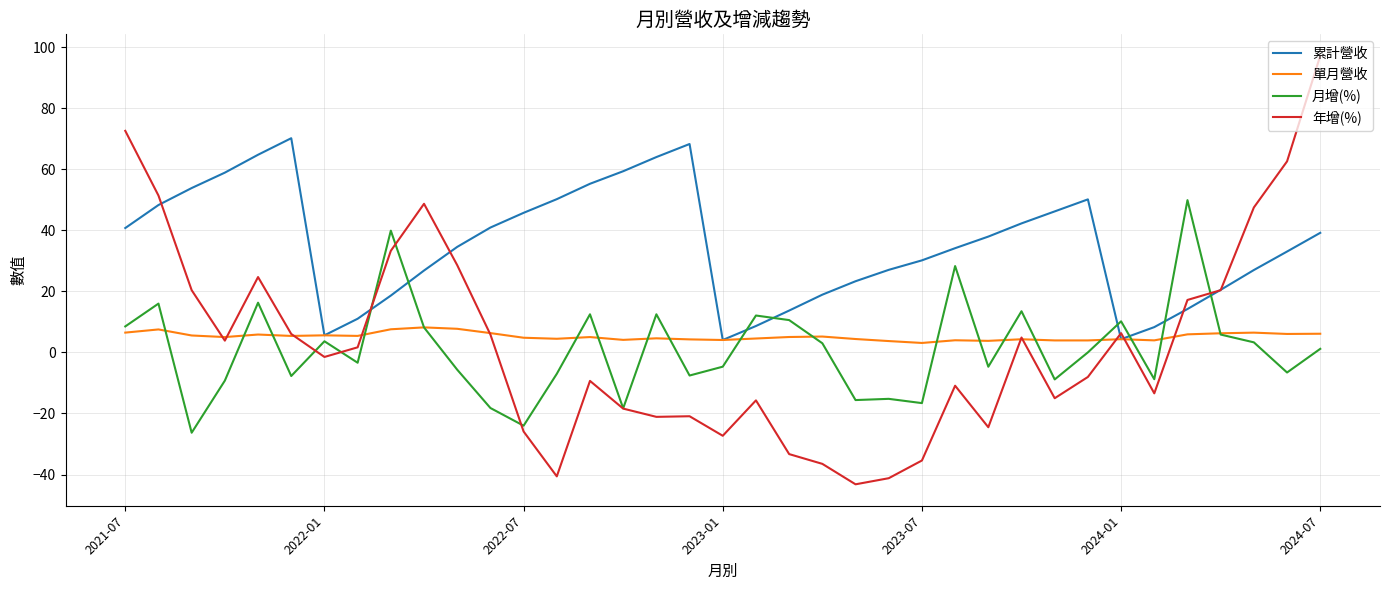

True or false: 月增(%) and 累計營收 cross at least once.

True